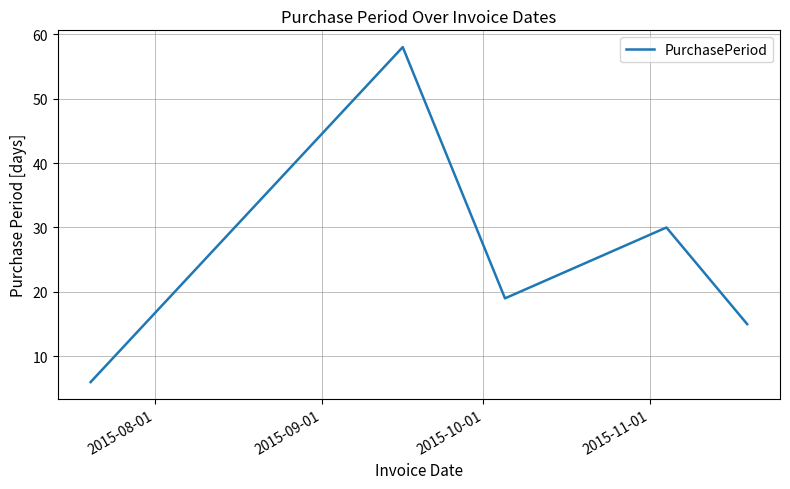

What is the smallest value displayed?

6